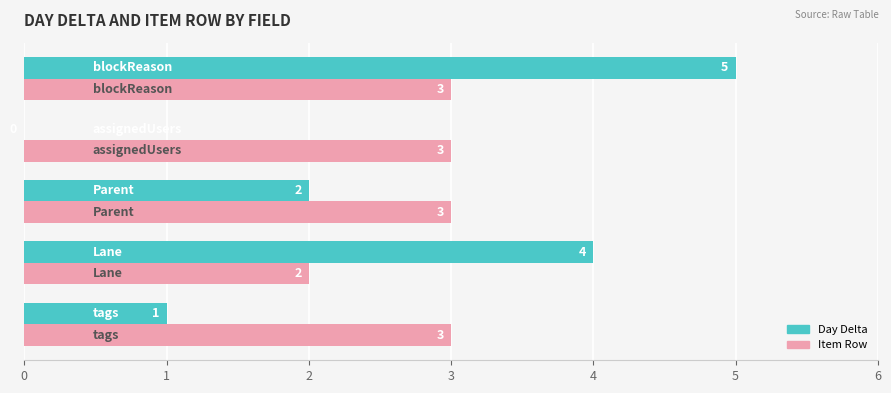

Which series has the largest total across all categories?

Item Row